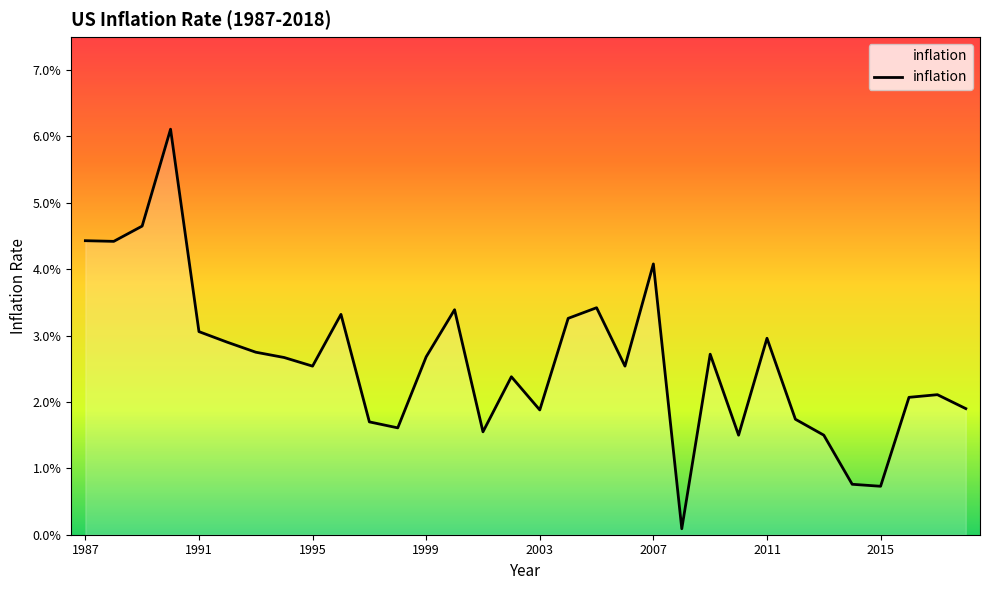

True or false: the data has more than 2 interior local peaks.

True